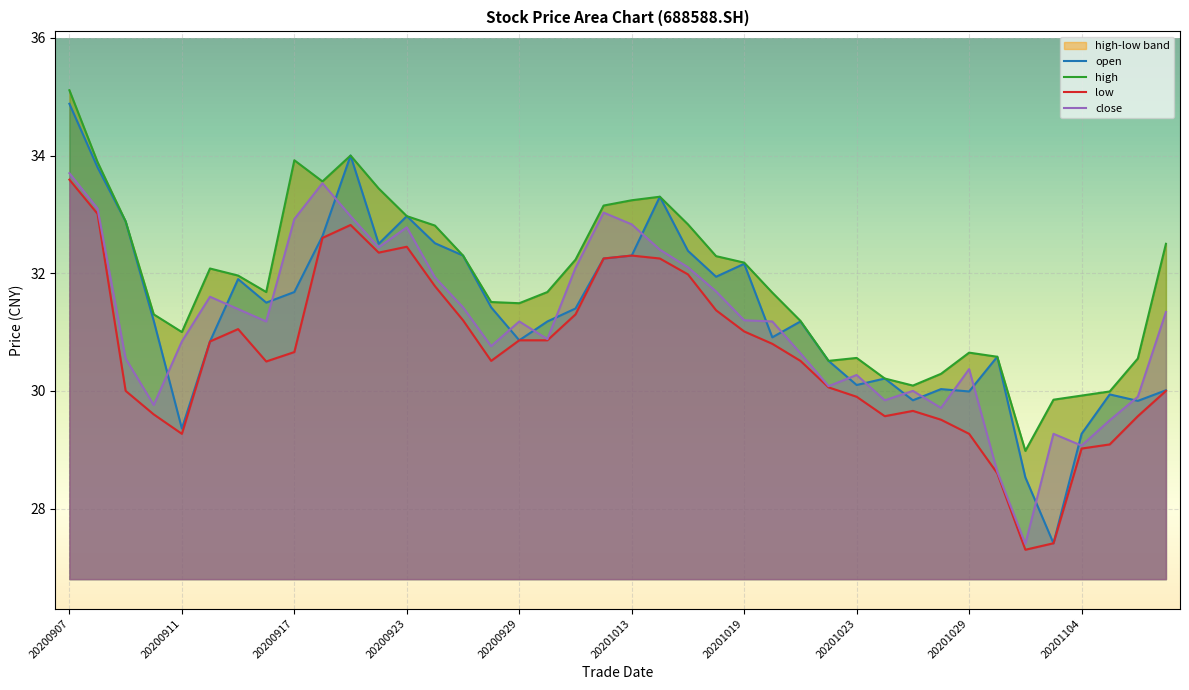

True or false: low has more than 0 interior local peaks.

True